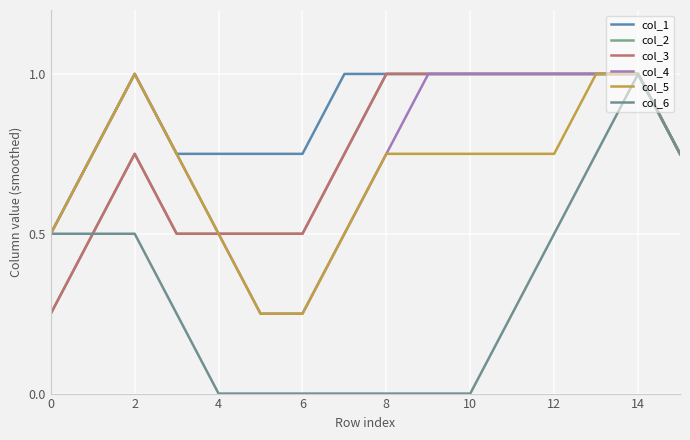

What is the difference between the maximum and second lowest values in the col_5 series?

0.8